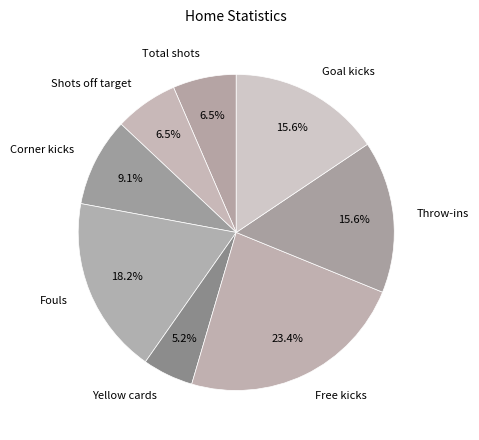

How much of the chart is everything except Fouls?

81.8%